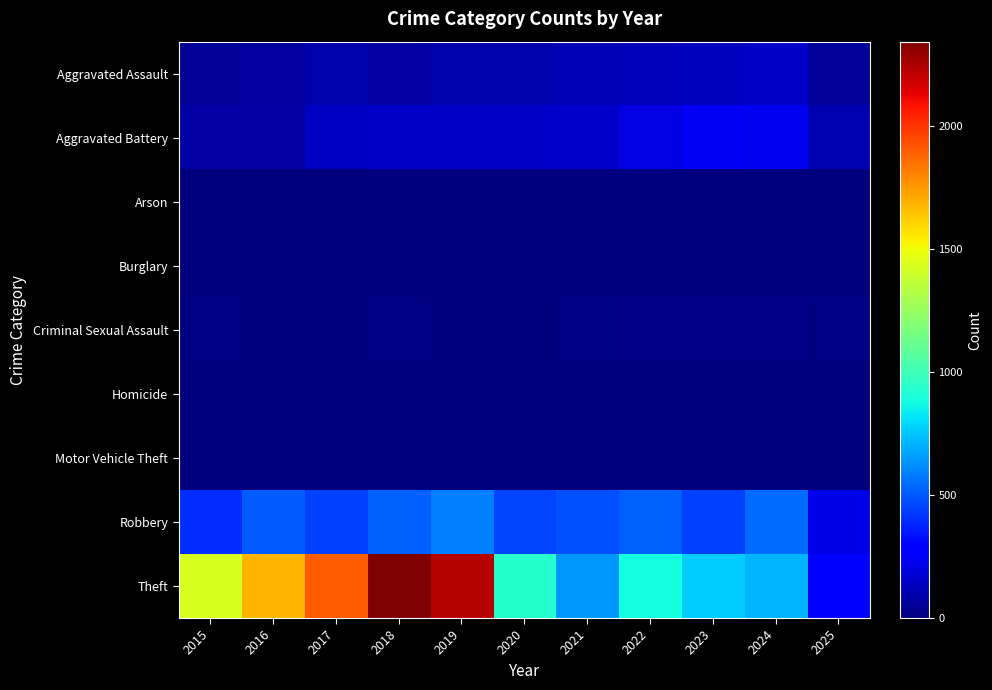

Reading right to left, extract all data points from this chart.

Aggravated Assault: 2025=61	2024=153	2023=130	2022=121	2021=110	2020=94	2019=98	2018=77	2017=95	2016=71	2015=46
Aggravated Battery: 2025=101	2024=232	2023=244	2022=202	2021=163	2020=150	2019=148	2018=152	2017=142	2016=82	2015=82
Arson: 2025=0	2024=1	2023=2	2022=5	2021=2	2020=1	2019=1	2018=1	2017=0	2016=0	2015=3
Burglary: 2025=0	2024=2	2023=0	2022=0	2021=1	2020=0	2019=1	2018=0	2017=2	2016=0	2015=0
Criminal Sexual Assault: 2025=10	2024=24	2023=22	2022=24	2021=14	2020=3	2019=8	2018=11	2017=8	2016=8	2015=12
Homicide: 2025=1	2024=4	2023=2	2022=6	2021=5	2020=3	2019=2	2018=1	2017=1	2016=1	2015=0
Motor Vehicle Theft: 2025=0	2024=3	2023=6	2022=2	2021=2	2020=3	2019=1	2018=1	2017=2	2016=4	2015=1
Robbery: 2025=219	2024=543	2023=440	2022=521	2021=484	2020=450	2019=591	2018=520	2017=446	2016=510	2015=395
Theft: 2025=298	2024=712	2023=766	2022=880	2021=642	2020=930	2019=2230	2018=2342	2017=1896	2016=1676	2015=1429